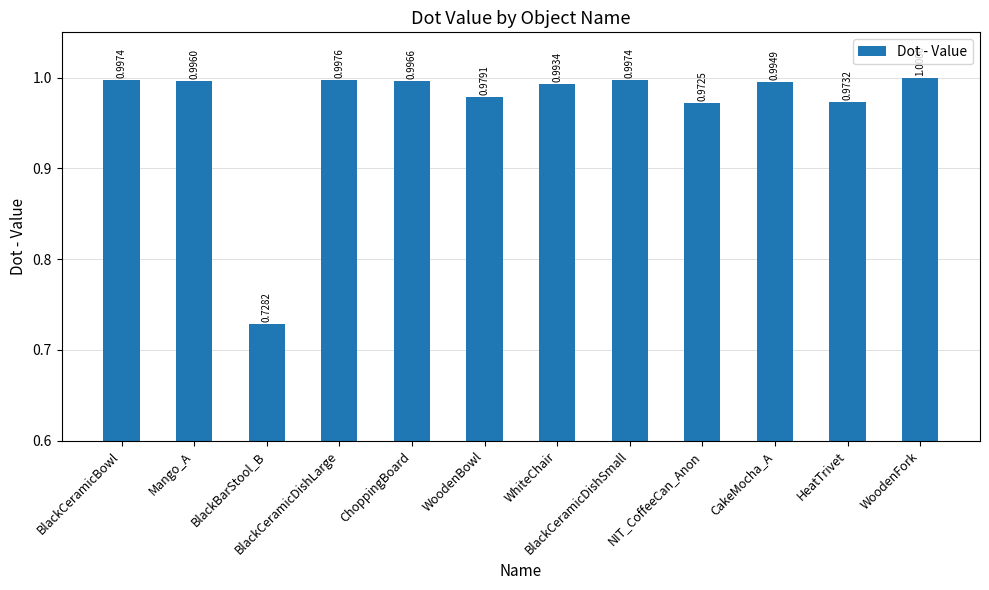

What is the difference between the maximum and minimum values?

0.3